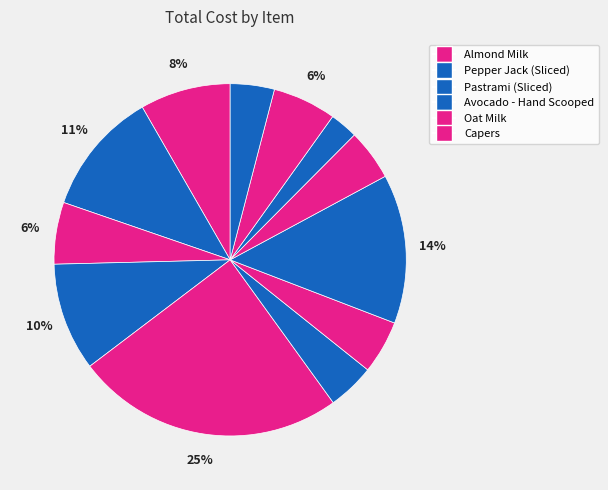

How many slices are in this pie chart?

12